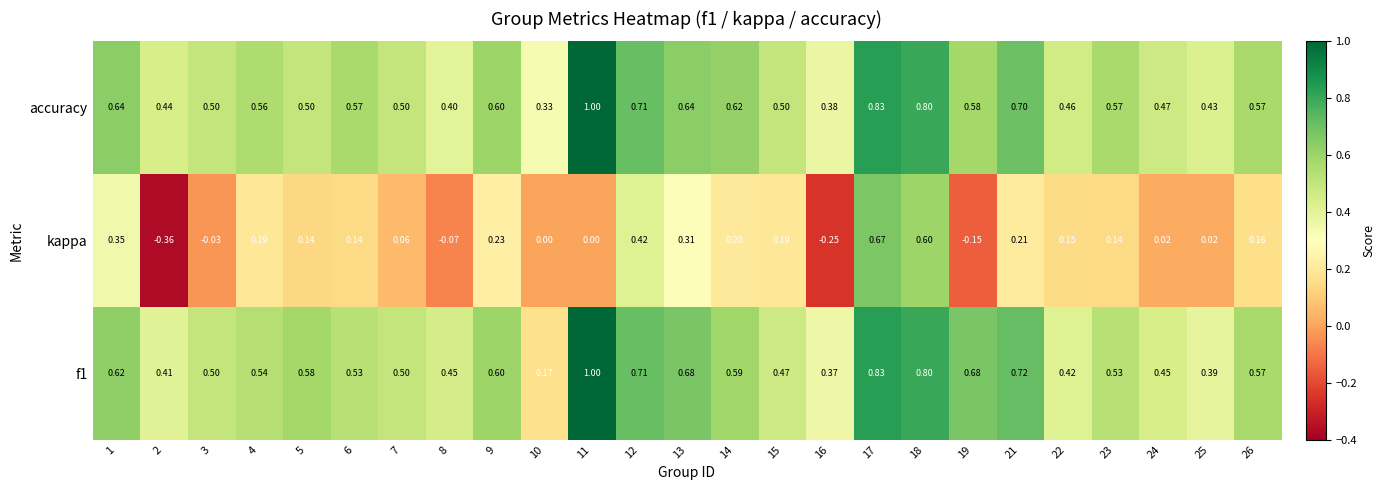

What is the difference between the highest and lowest values at 14?

0.4